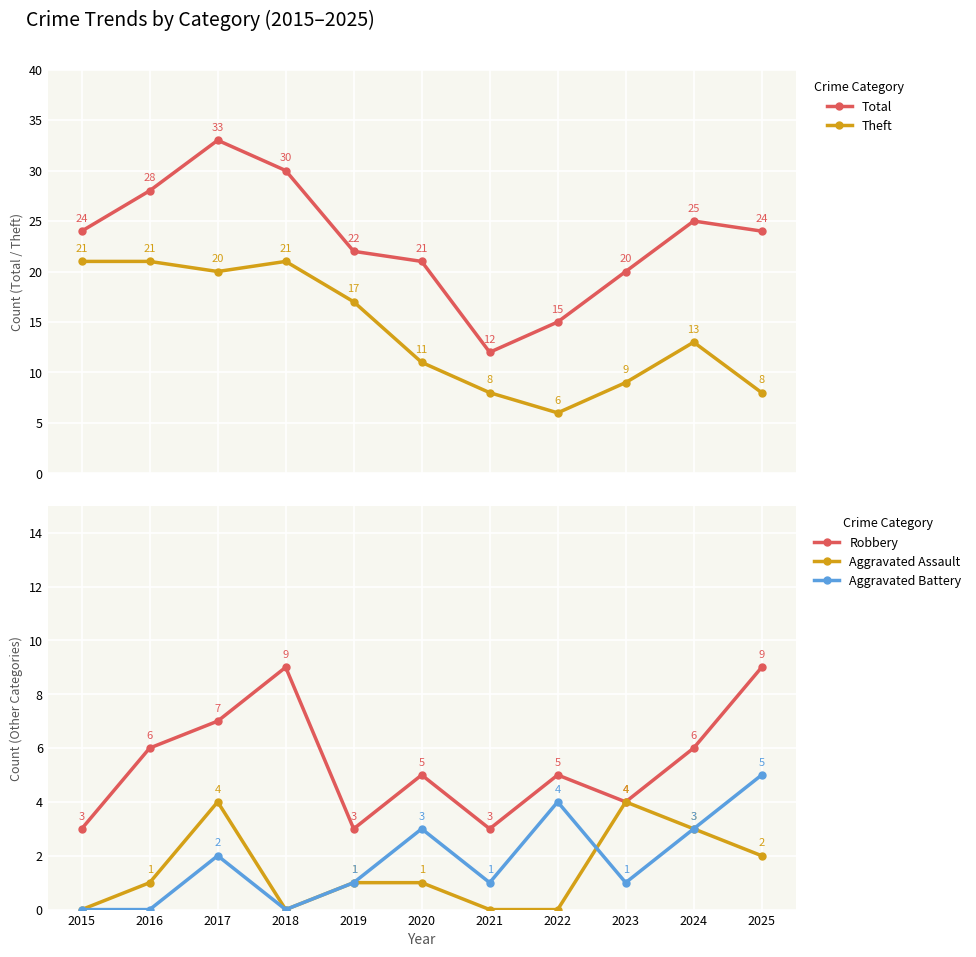

Where does the Aggravated Assault series first go above 1?

2017